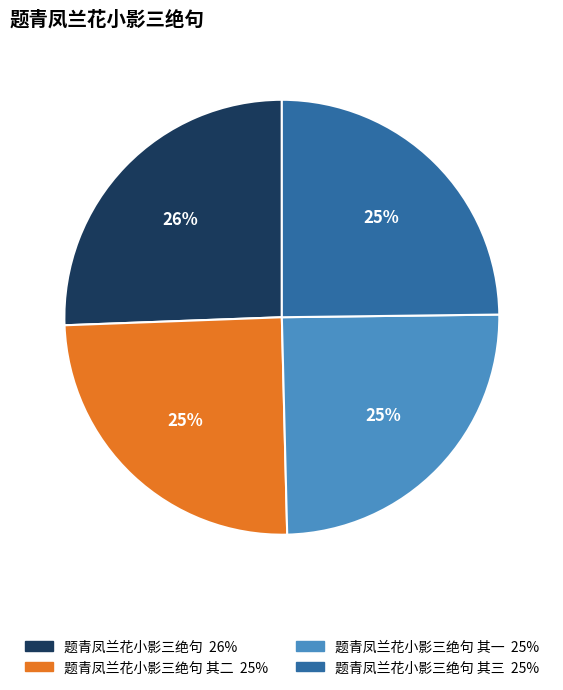

Count the number of slices in the pie.

4